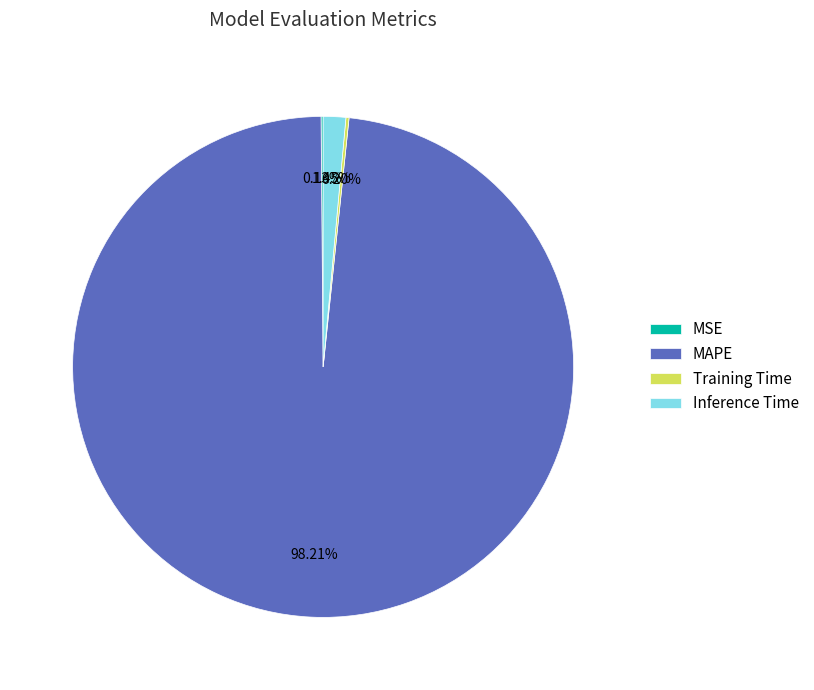

Is there any slice that represents more than half of the pie?

Yes